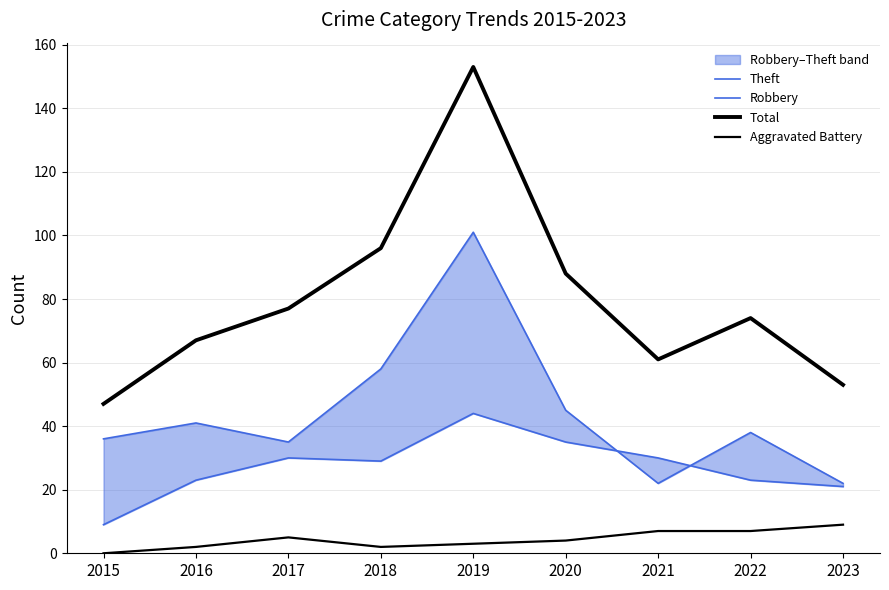

Is the value of Theft at 2015 greater than the value of Robbery at 2018?

Yes